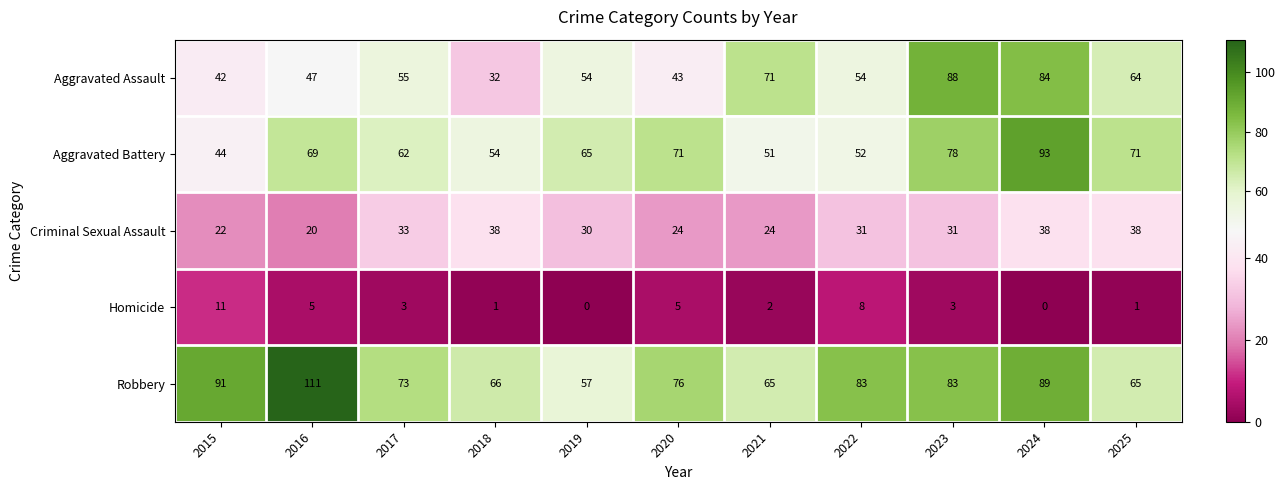

What value does the Aggravated Battery series have at 2020, to the nearest 10?

70